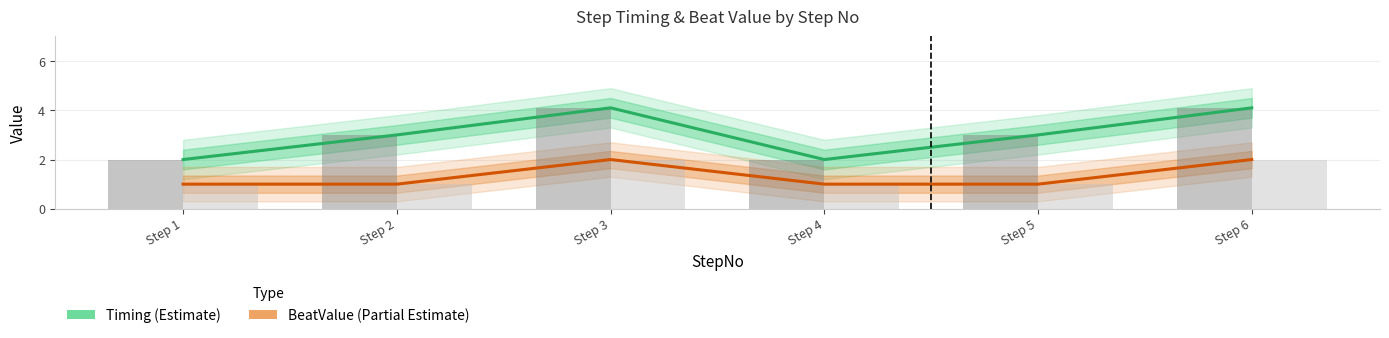

What is the sum of the Timing values at Step 4 and Step 2?

5.0